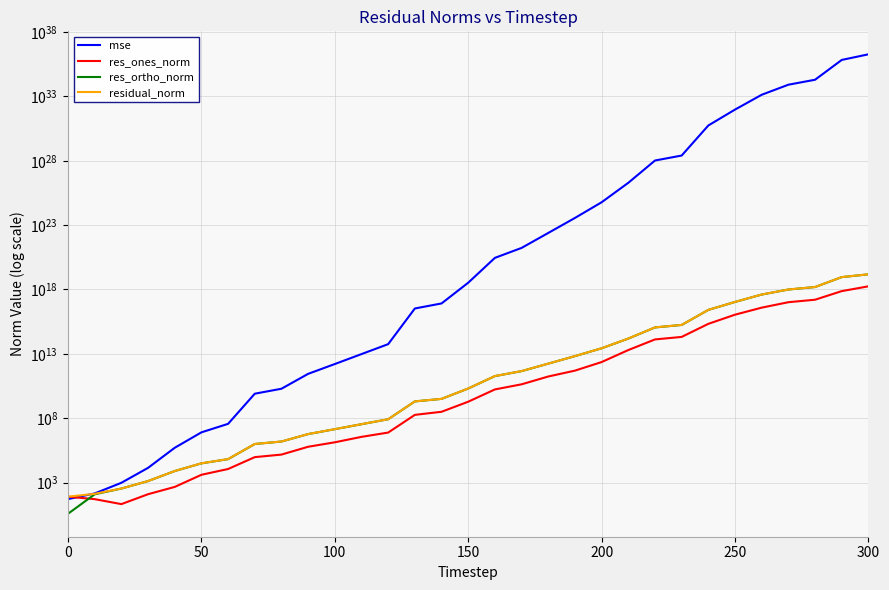

Which series has the widest spread of values?

mse